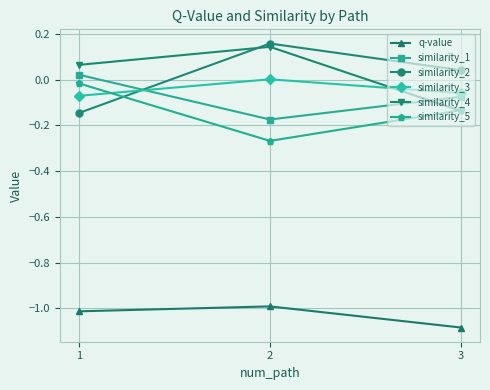

Count the number of data series in this chart.

6